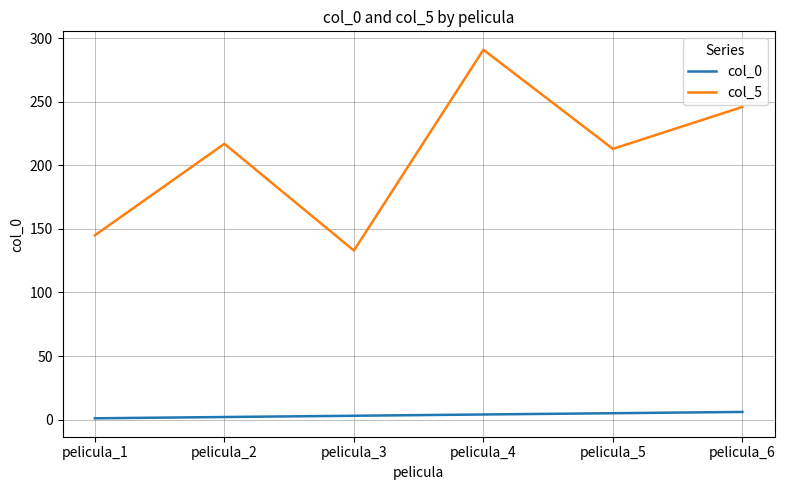

At which category does the chart reach its peak across all series?

pelicula_4